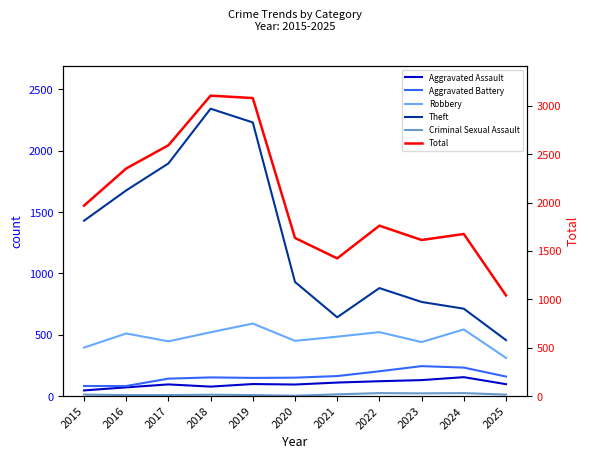

Reading left to right, list all the values displayed in this chart.

Aggravated Assault: 2015=46	2016=71	2017=95	2018=77	2019=98	2020=94	2021=110	2022=121	2023=130	2024=154	2025=97
Aggravated Battery: 2015=82	2016=82	2017=142	2018=152	2019=148	2020=150	2021=163	2022=202	2023=244	2024=232	2025=159
Robbery: 2015=395	2016=510	2017=446	2018=520	2019=591	2020=450	2021=484	2022=521	2023=440	2024=543	2025=311
Theft: 2015=1429	2016=1676	2017=1896	2018=2342	2019=2230	2020=930	2021=642	2022=880	2023=767	2024=712	2025=456
Criminal Sexual Assault: 2015=12	2016=8	2017=8	2018=11	2019=8	2020=3	2021=14	2022=24	2023=22	2024=24	2025=12
Total: 2015=1968	2016=2352	2017=2592	2018=3105	2019=3080	2020=1634	2021=1423	2022=1761	2023=1613	2024=1675	2025=1040